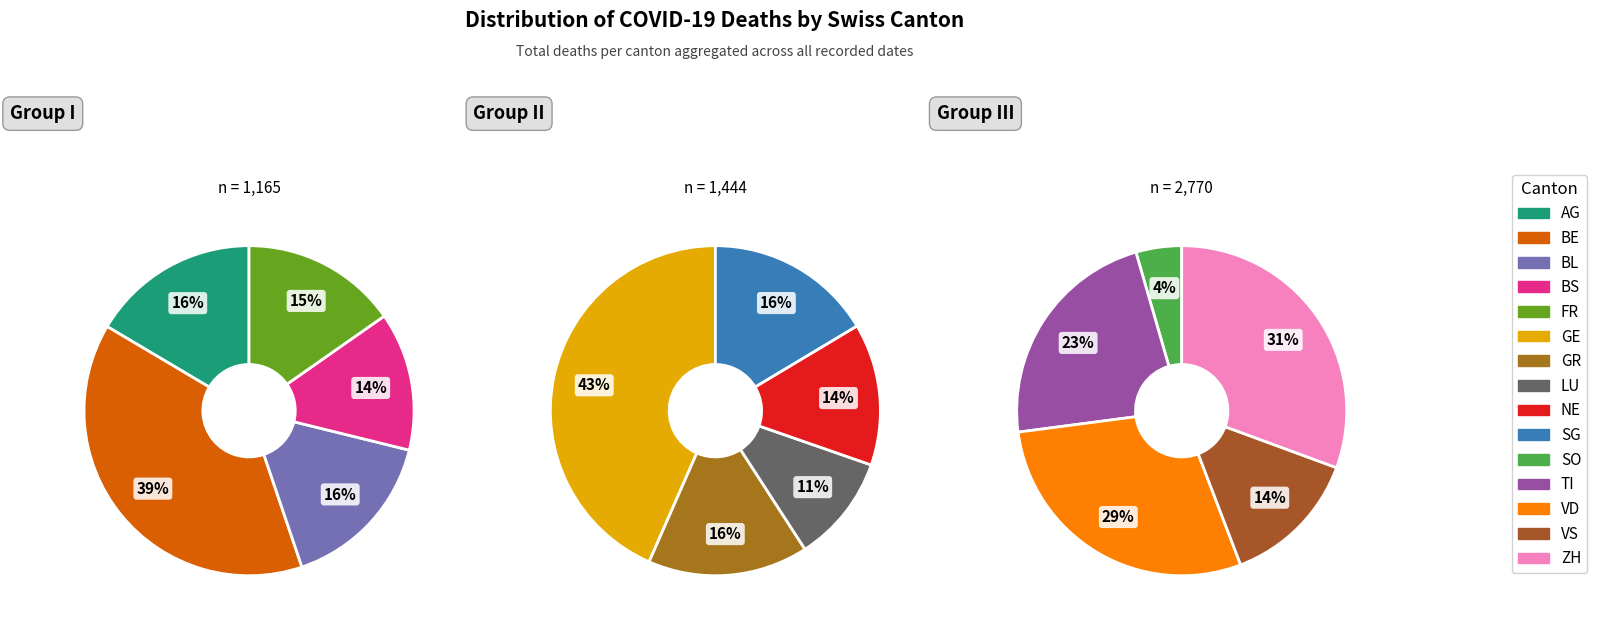

Is it true that FR is 1% of the pie?

False